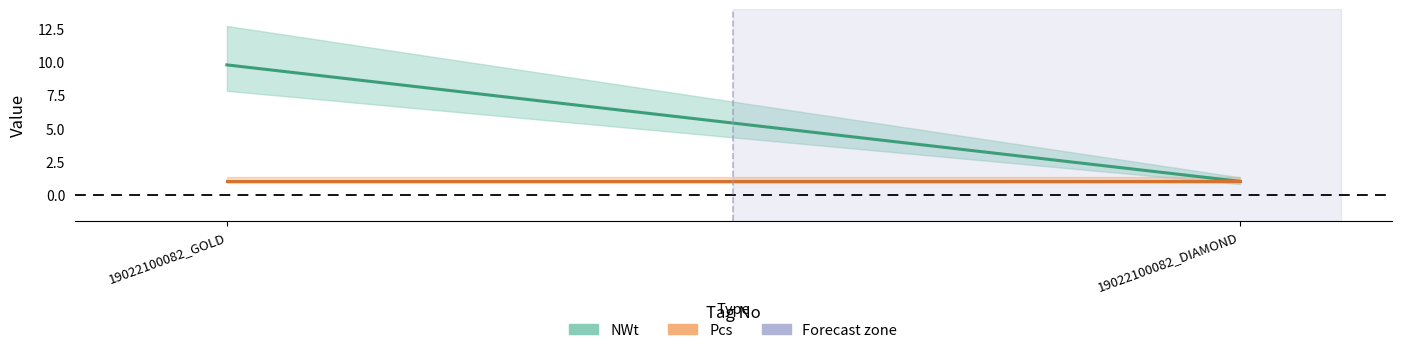

What is the difference between the NWt values at 19022100082_GOLD and 19022100082_DIAMOND?

8.8